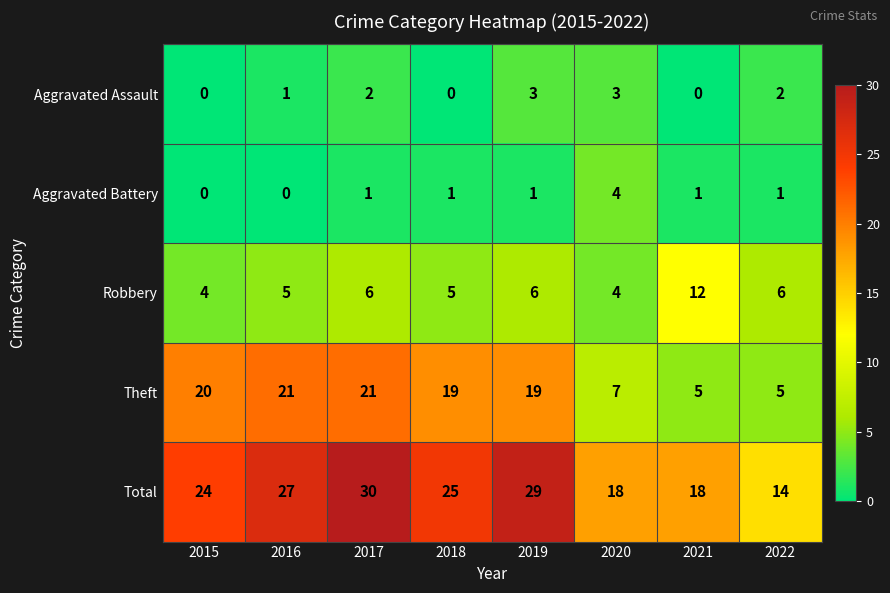

Count the number of data series in this chart.

5